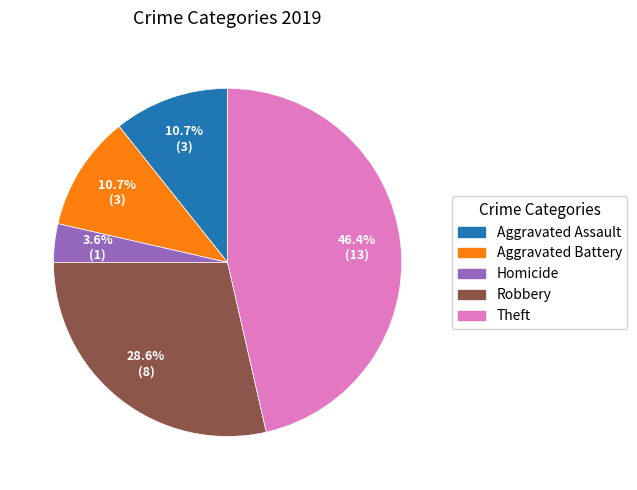

Is there a majority slice in this chart?

No